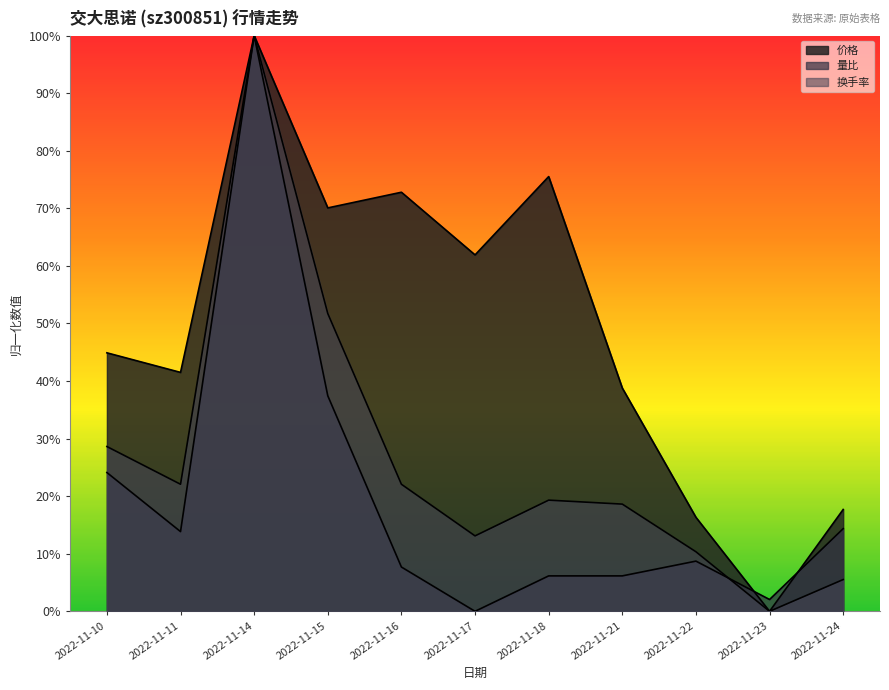

At which category does 换手率 reach its first local peak?

2022-11-14